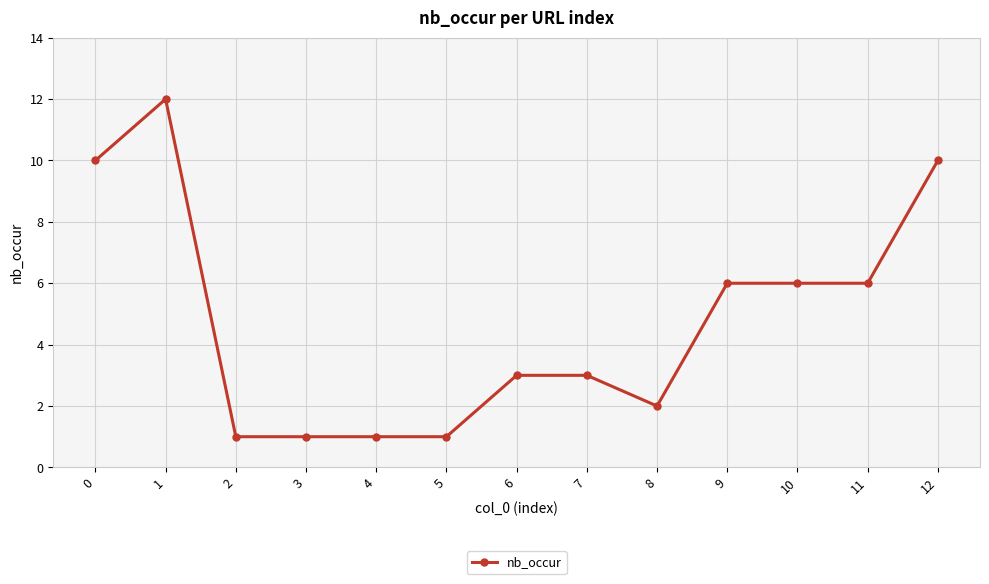

Is it true that the value at 1 is 12?

True